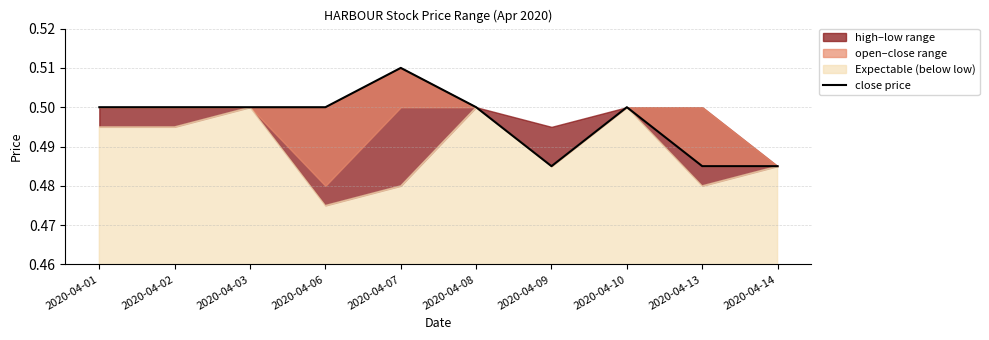

Count the values in the range 0 to 1.

10